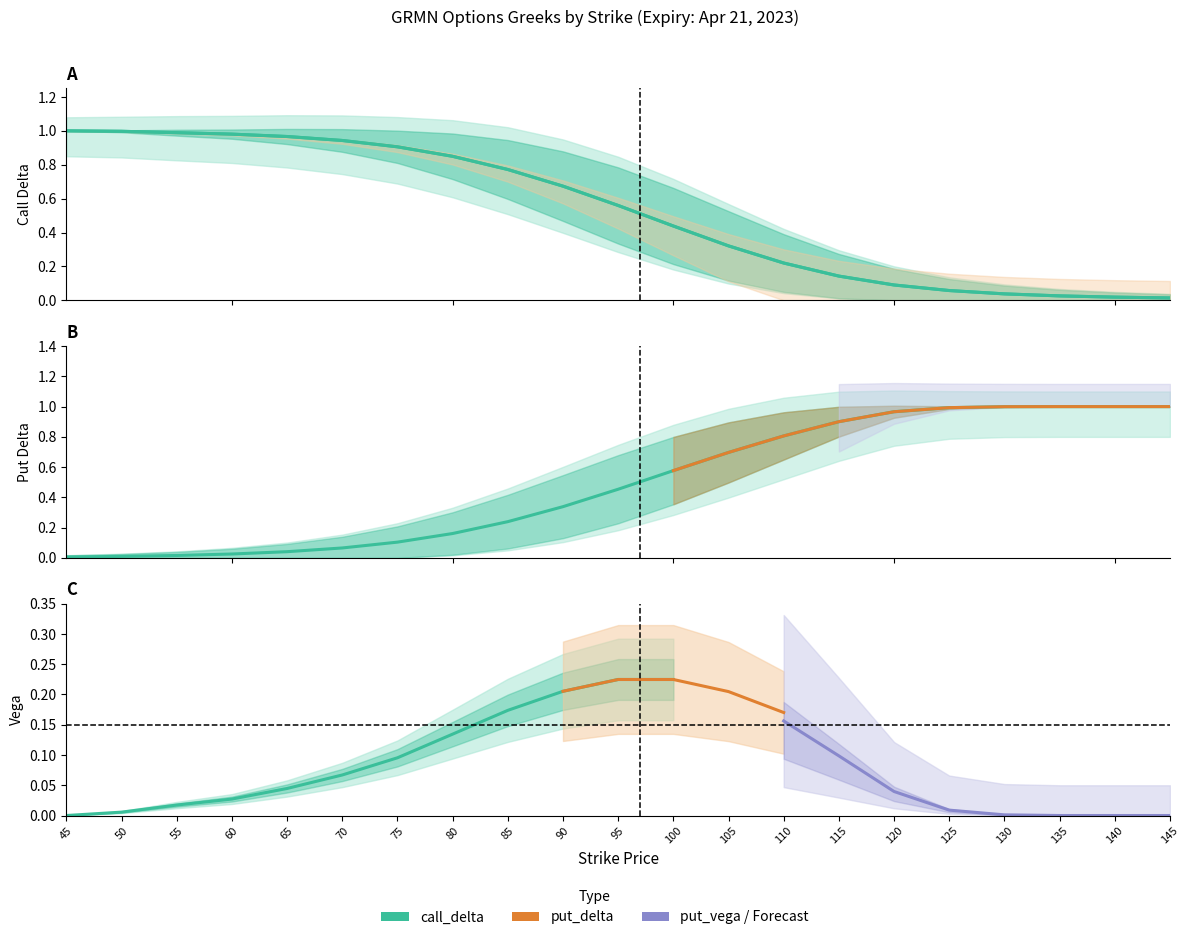

Which series changed the most between 45 and 90?

put_delta